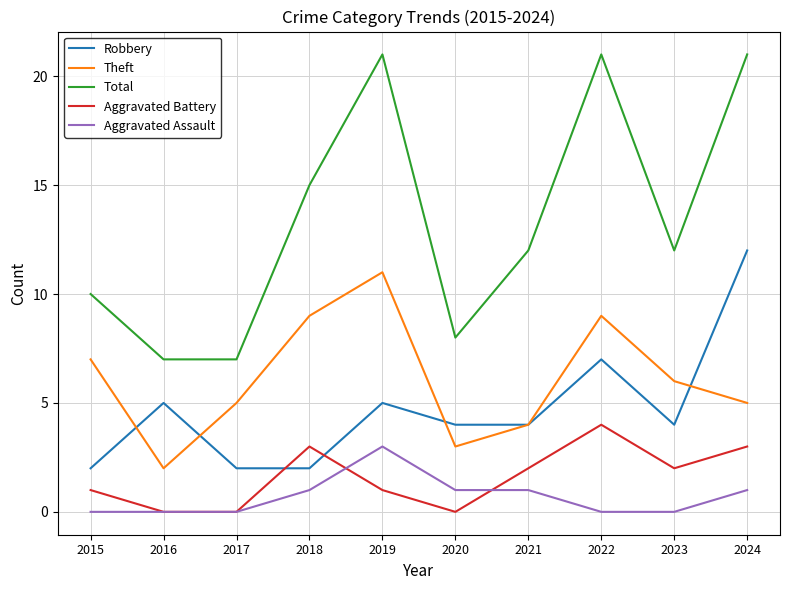

What is the difference between the second highest and minimum values in the Aggravated Battery series?

3